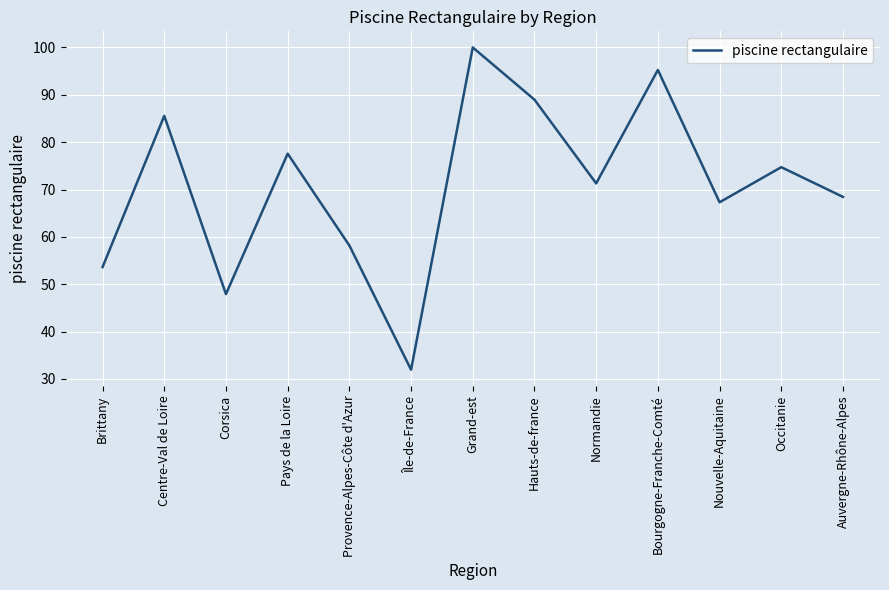

What is the change in value from Brittany to Auvergne-Rhône-Alpes?

+14.8